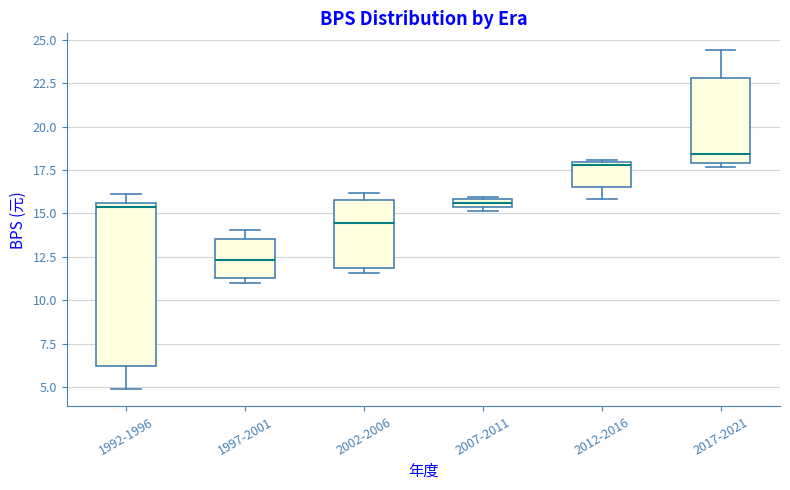

Which box's median line is the highest?

2017-2021